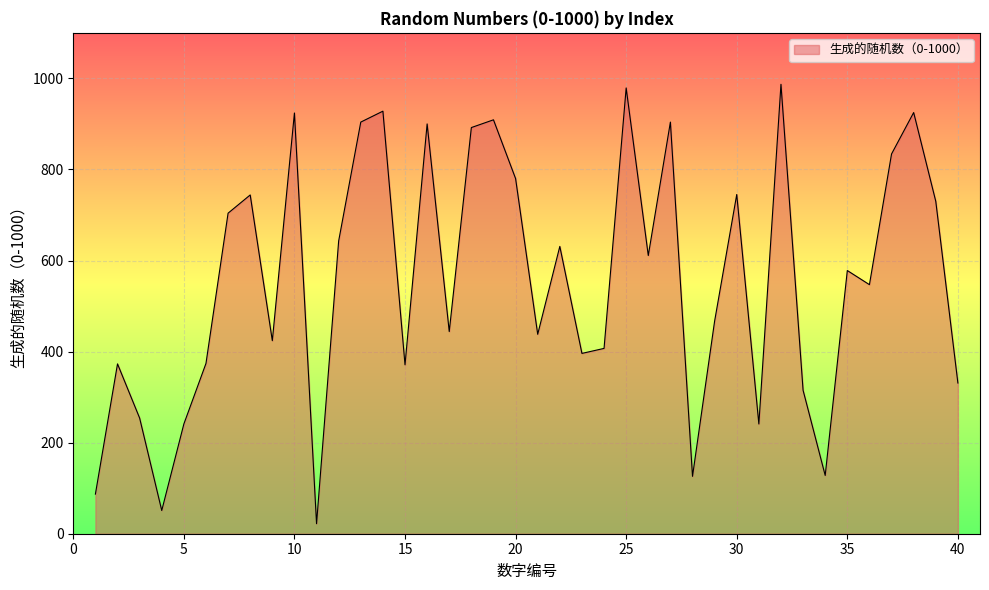

What is the greatest value displayed?

987